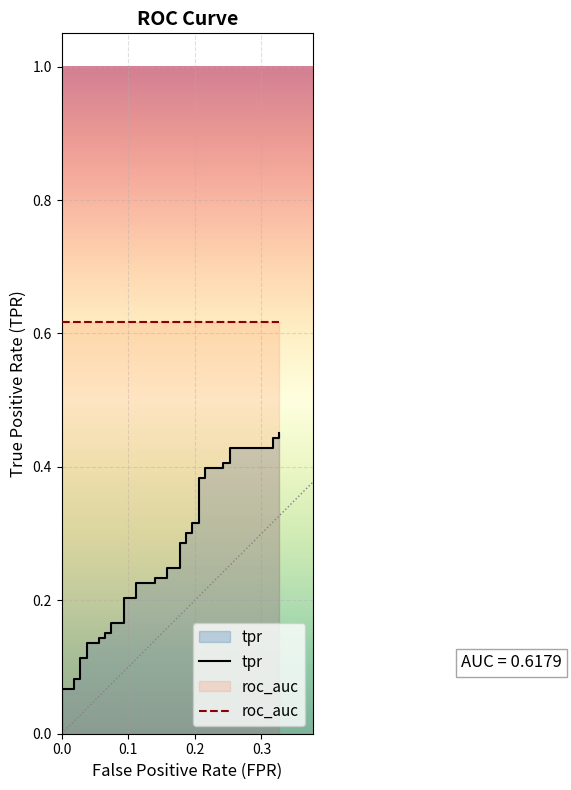

The value of roc_auc at 28 is 0.2. True or false?

False